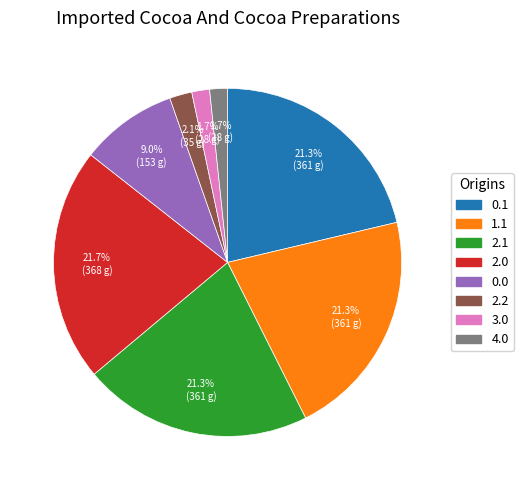

Is there a majority slice in this chart?

No